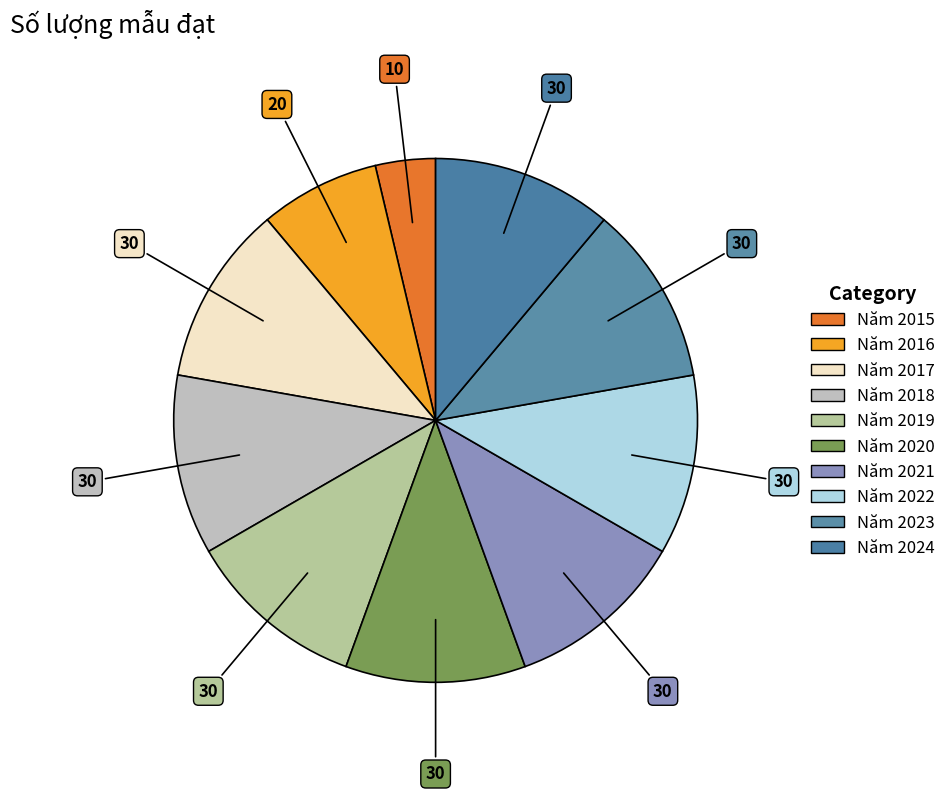

The Năm 2024 slice represents 1% of the pie. True or false?

False